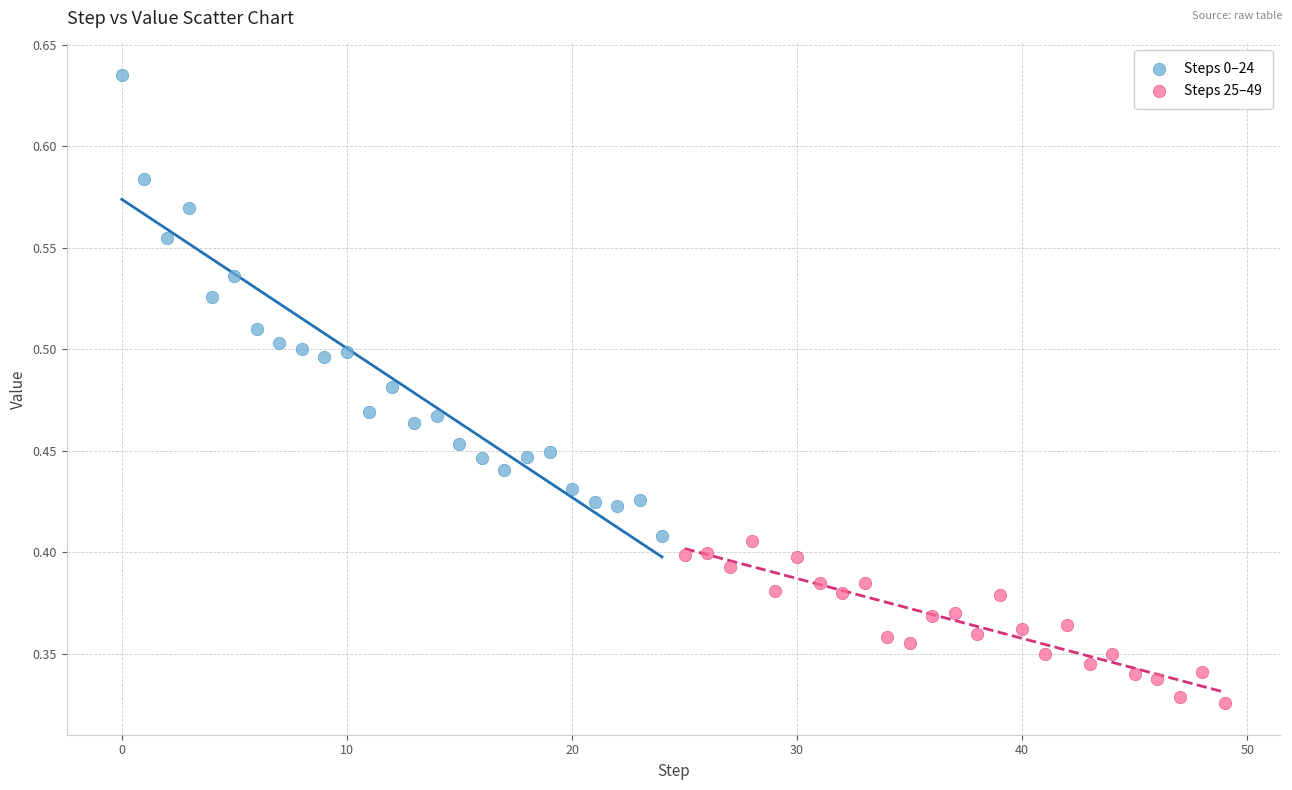

Which series contains the lowest Y value?

Steps 25–49